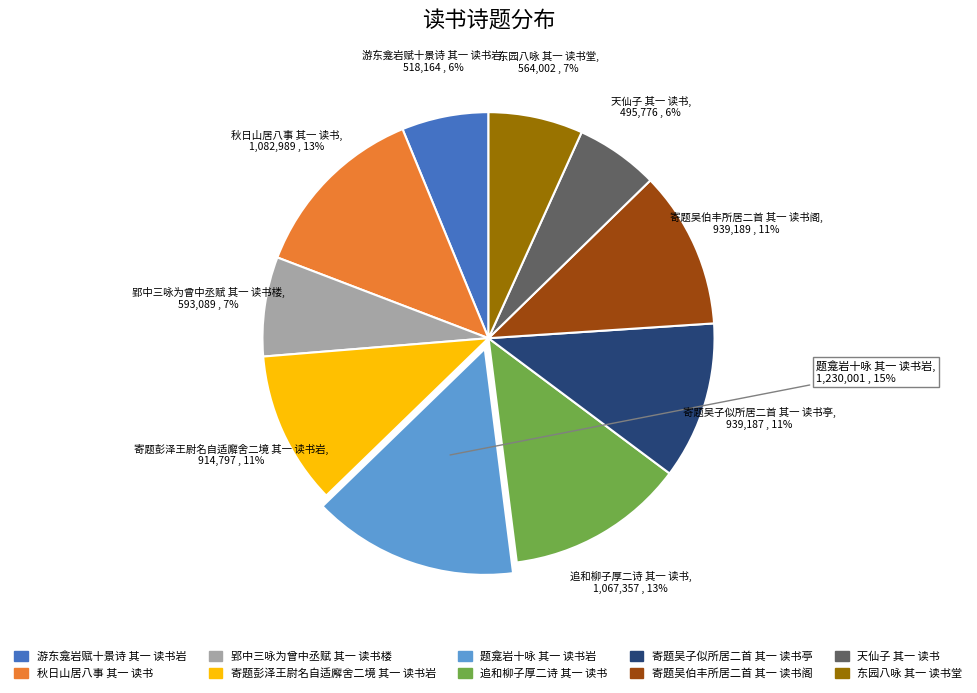

Is it true that 寄题吴子似所居二首 其一 读书亭 is 11% of the pie?

True